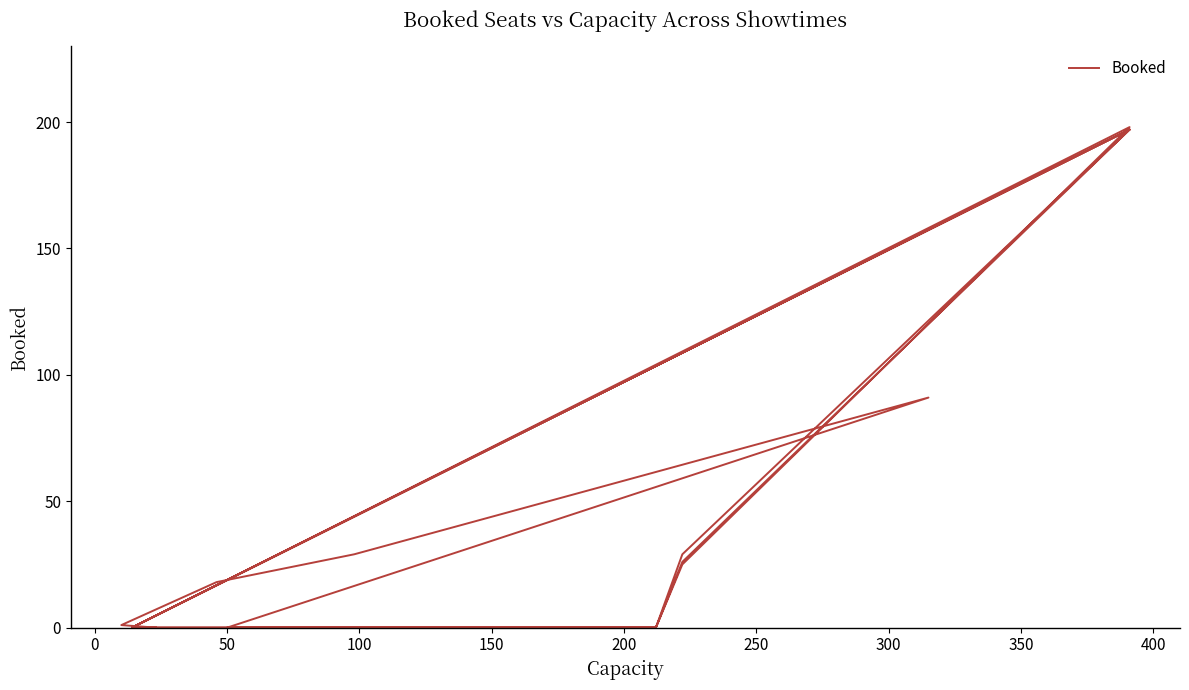

How many values are above zero?

11